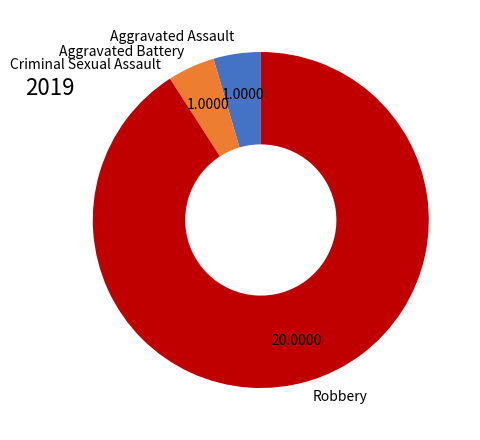

Between Robbery and Aggravated Battery, which is larger?

Robbery